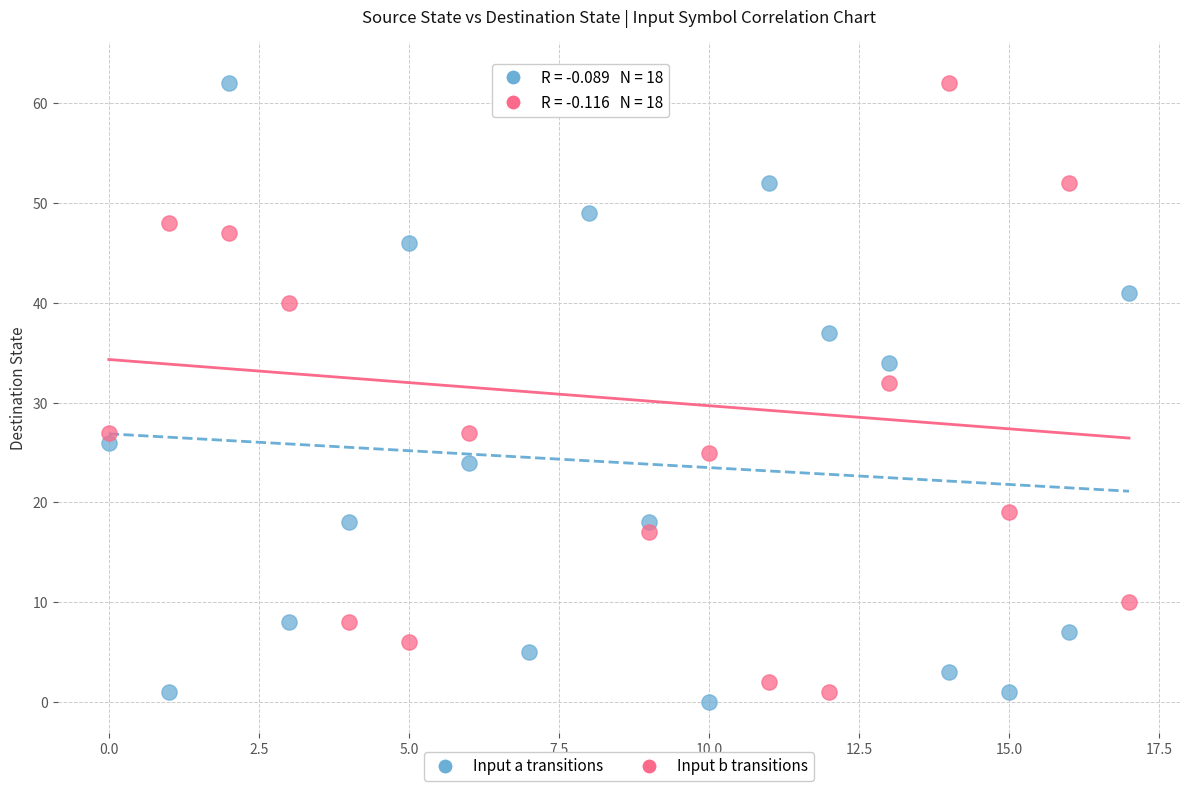

In the Input a transitions series, what Y value is closest to 31?

34